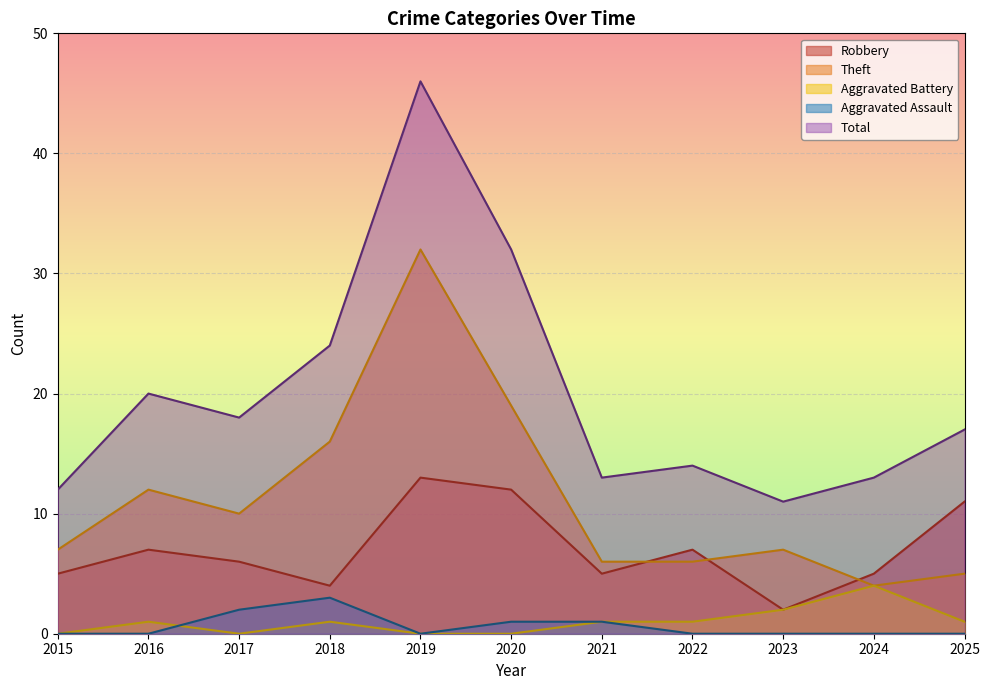

At which category does the chart reach its minimum across all series?

2015